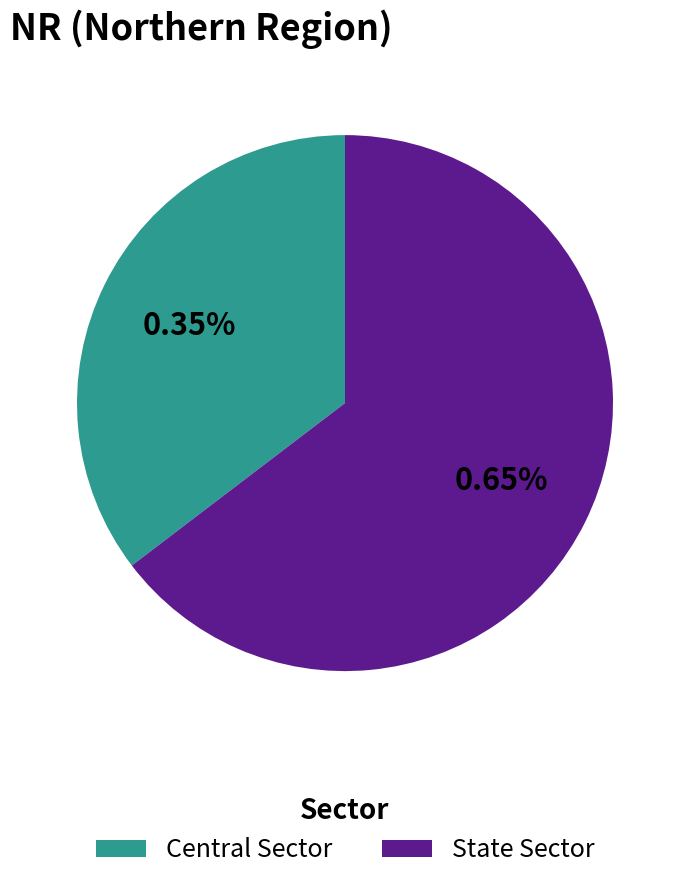

The State Sector slice represents 65% of the pie. True or false?

True